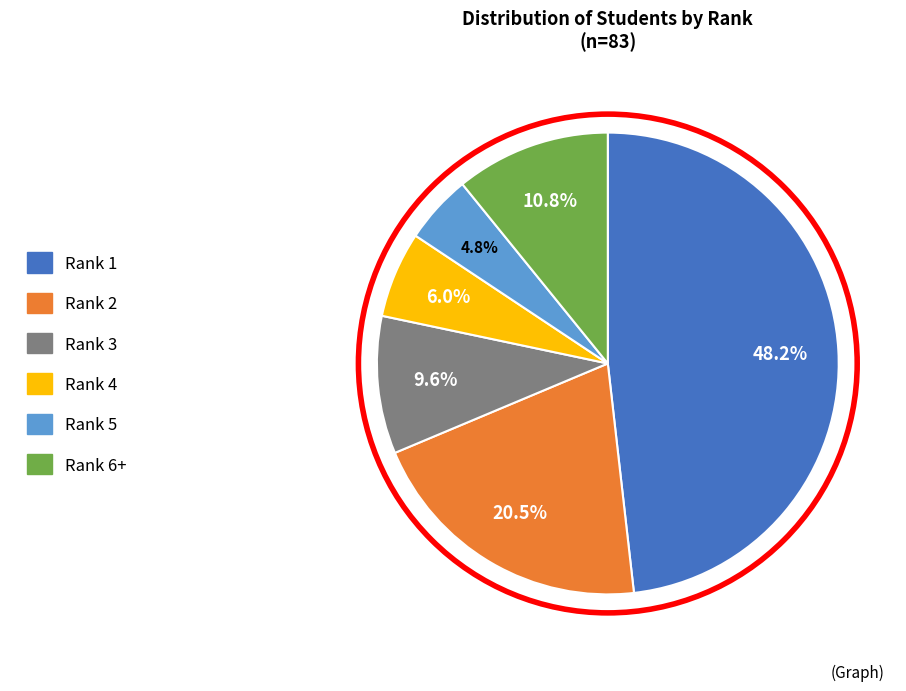

Does Rank 3 account for over 50% of the chart?

No